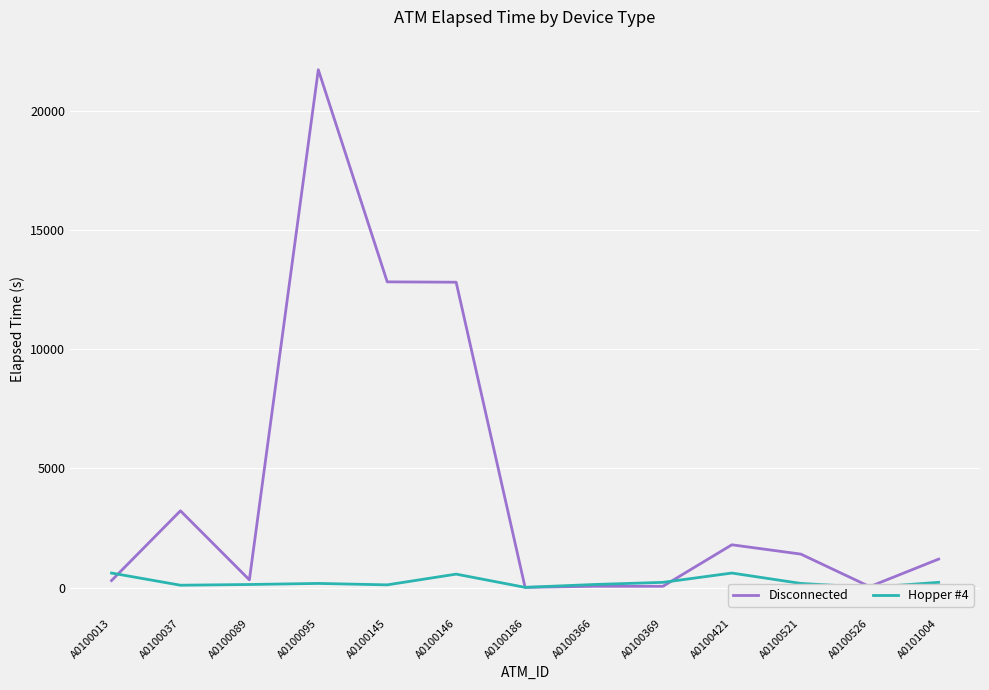

At which category is the sum across all series the highest?

A0100095